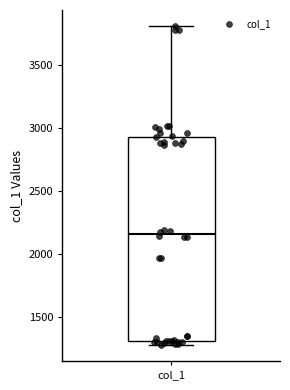

Where is the upper edge of the box for col_1 on the y-axis? The values are not printed on the chart, so give them approximately, as read against the axis.

2950